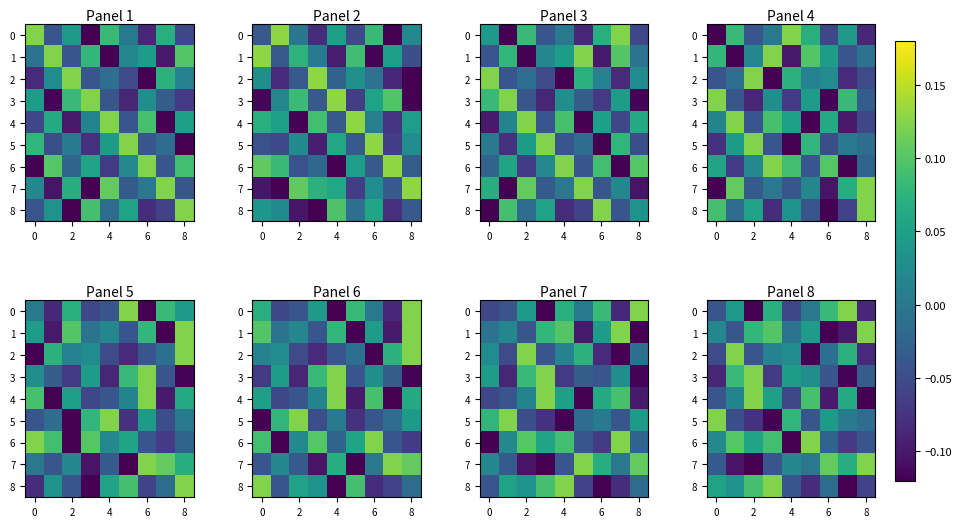

Which has a higher value, 10 or −2?

10